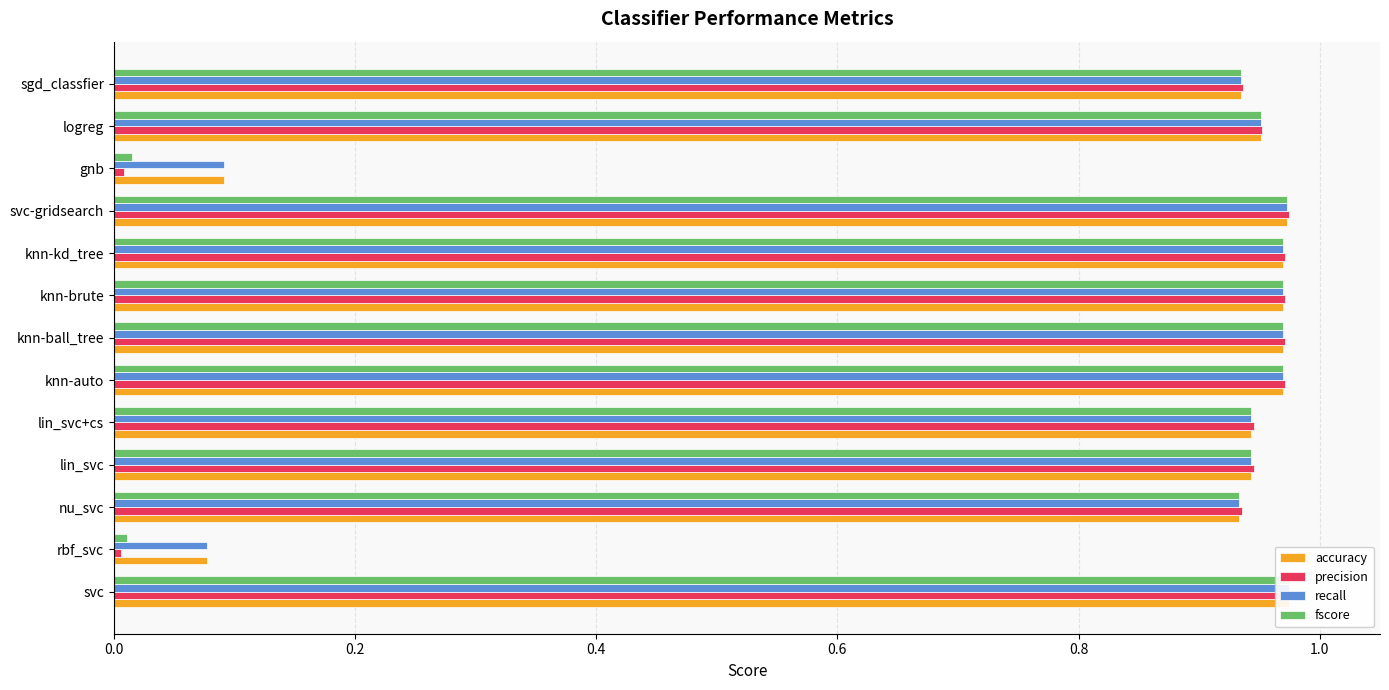

At knn-auto, list the series in order from smallest to largest.

accuracy, recall, fscore, precision